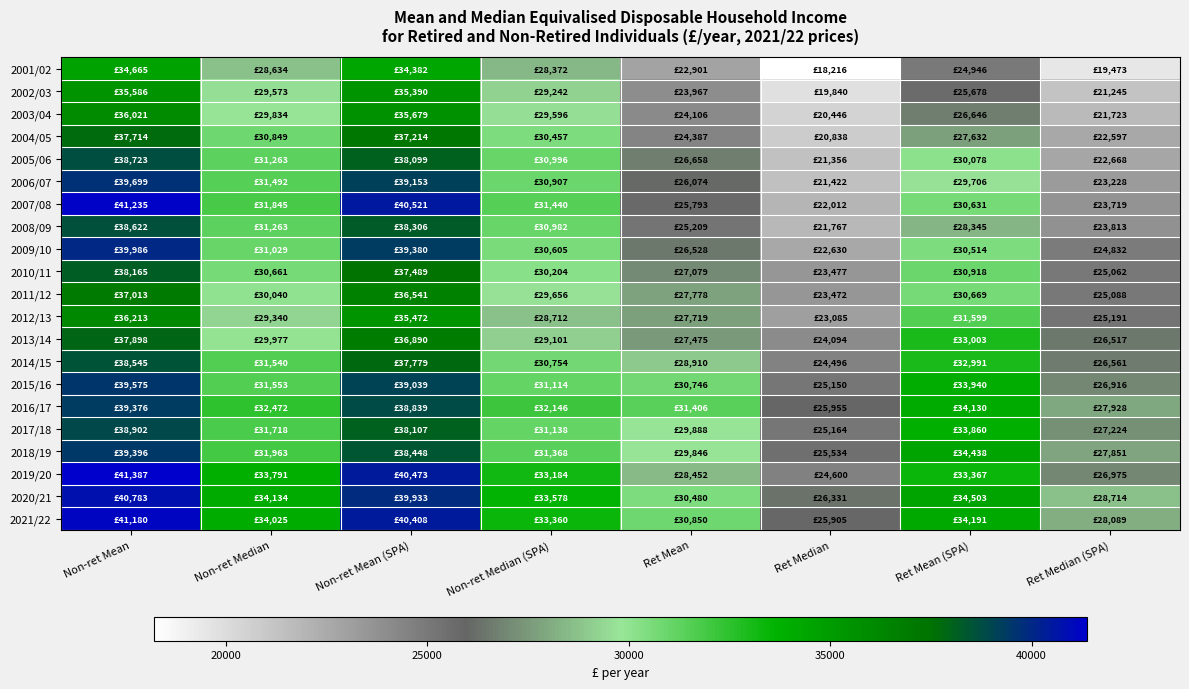

At which category is the sum across all series the highest?

Non-ret Mean